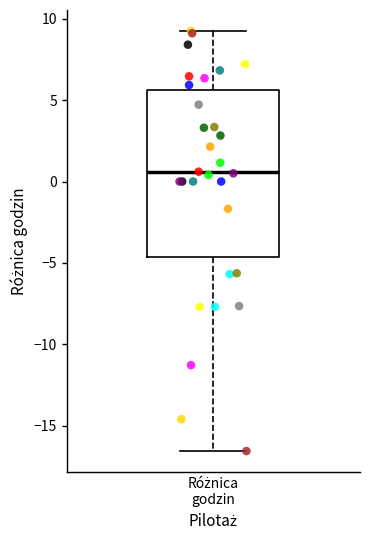

Transcribe this box plot: give where the median line is, the range the box spans, and where the two whiskers end, as read against the y-axis. The values are not printed on the chart, so give them approximately, as read against the axis.

median 0.5, box -4.5 to 5.5, whiskers -16.5 to 9.0